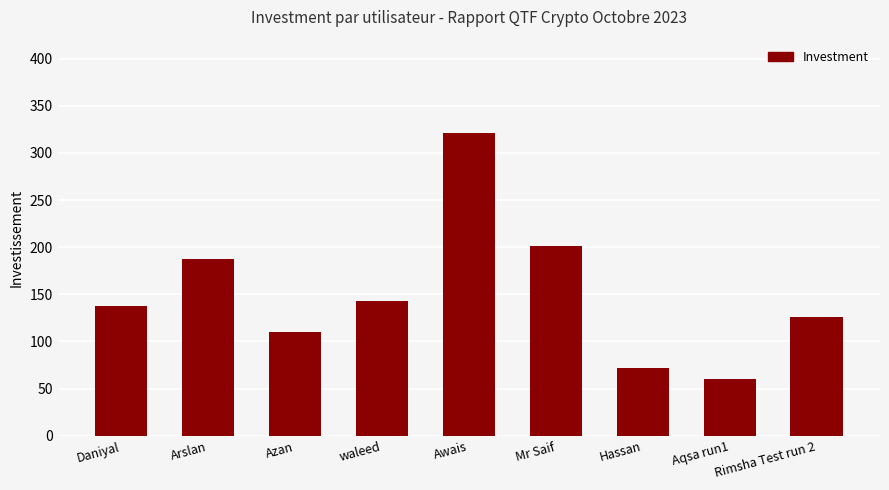

What position from the left is Awais?

5